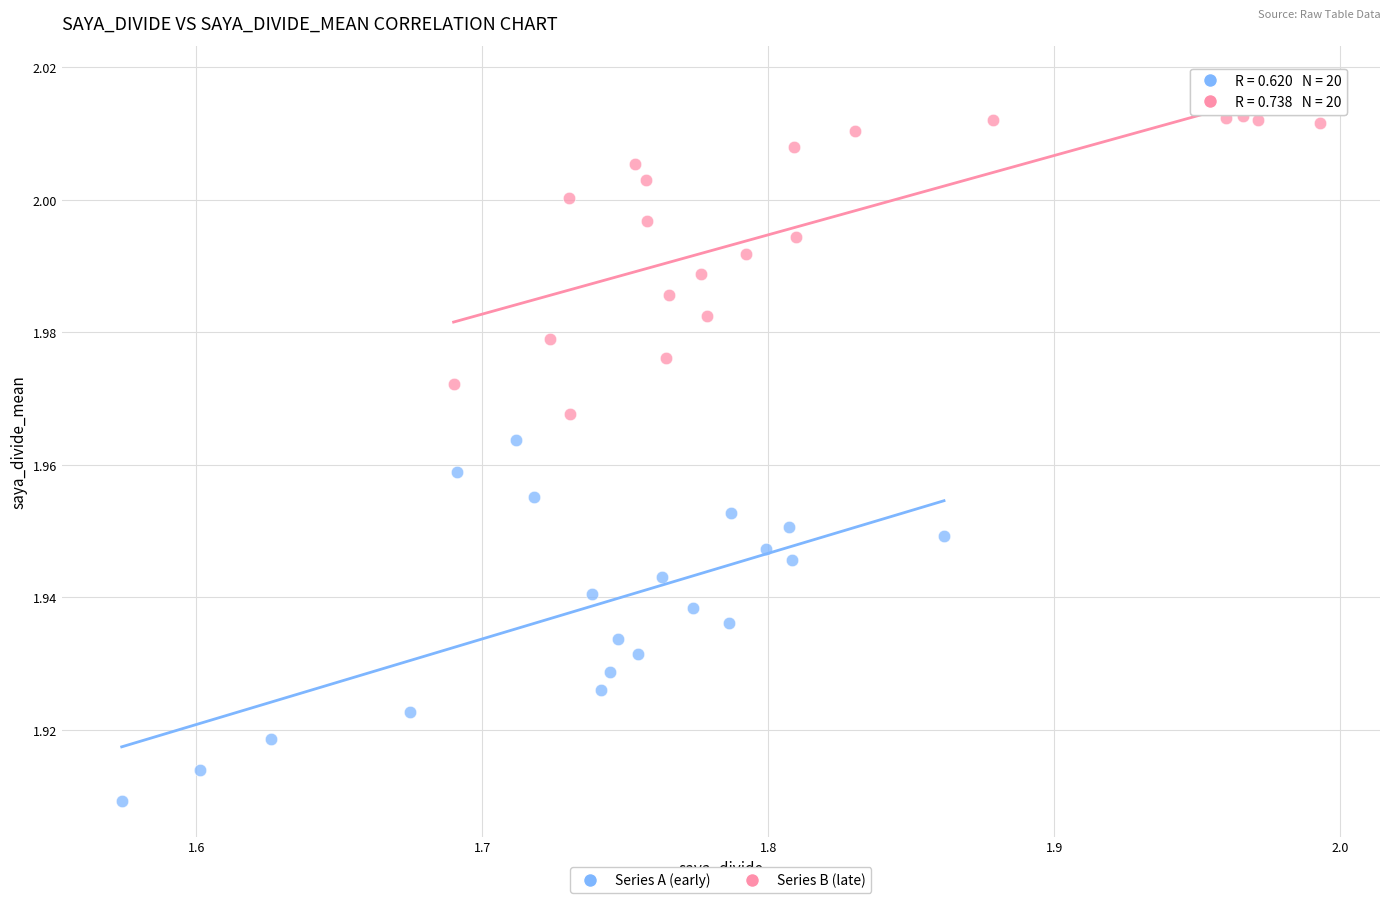

Which series has the widest spread of Y values?

Series A (early)